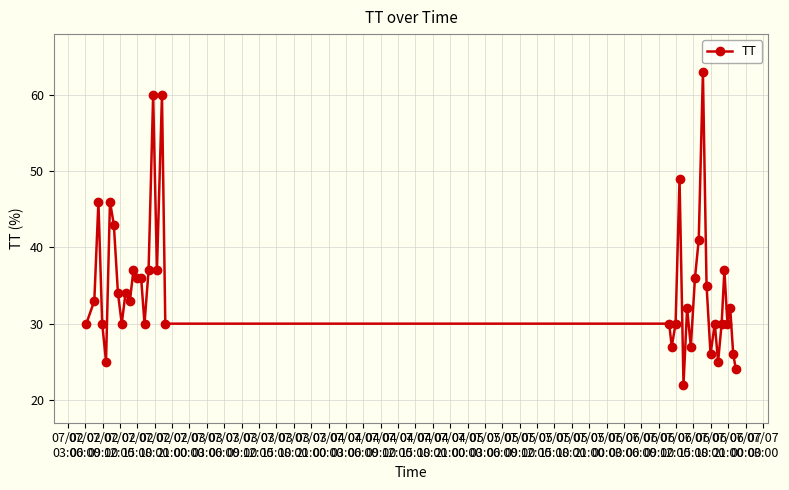

True or false: there are more than 1 points higher than both neighbors.

True